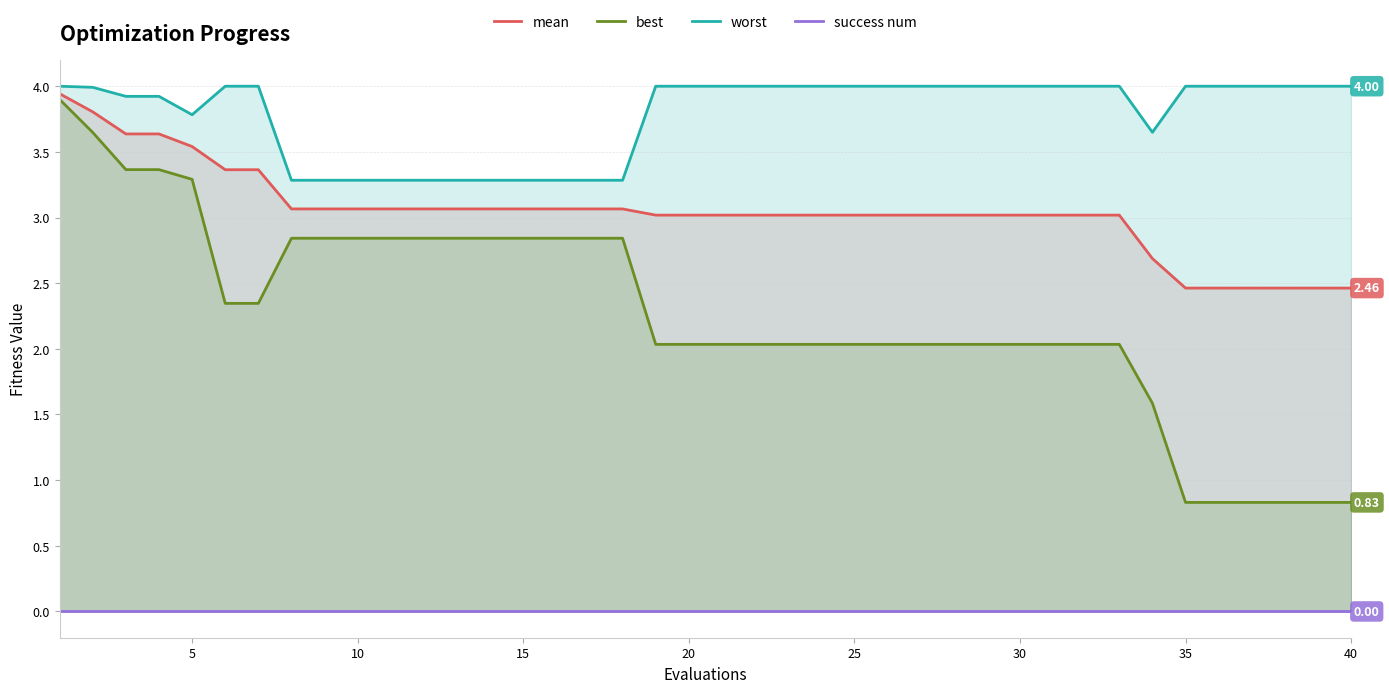

True or false: worst and best intersect in this chart.

False